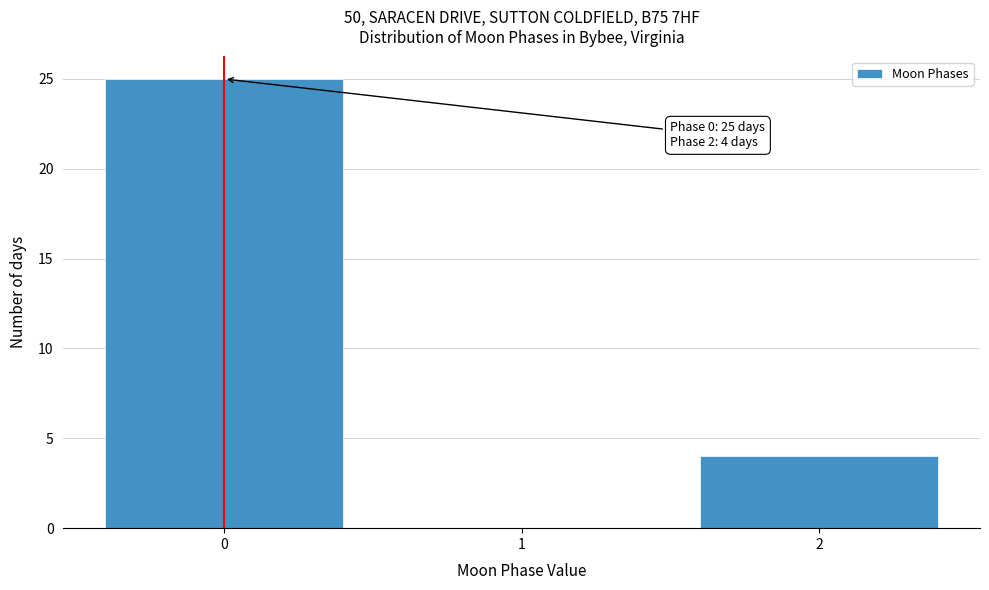

Reading left to right, what are all the values shown in this chart?

0=25	1=0	2=4